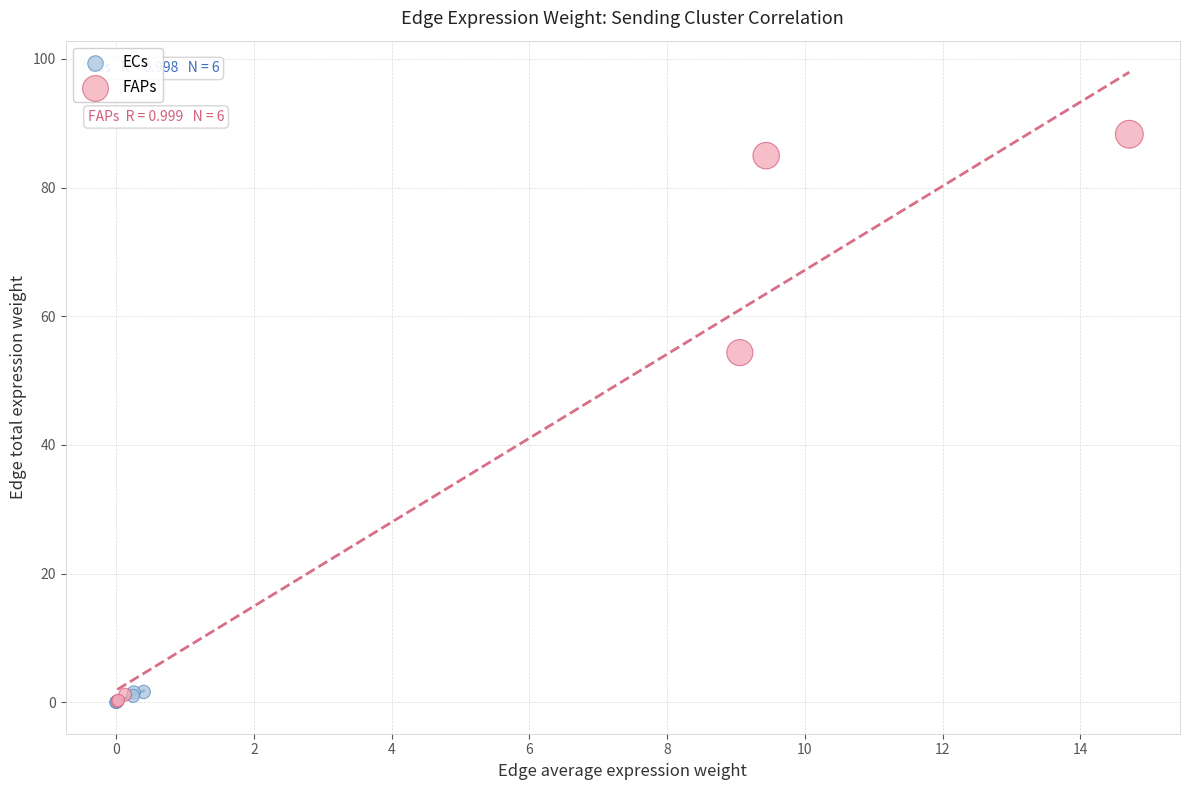

Which series has the widest spread of Y values?

FAPs